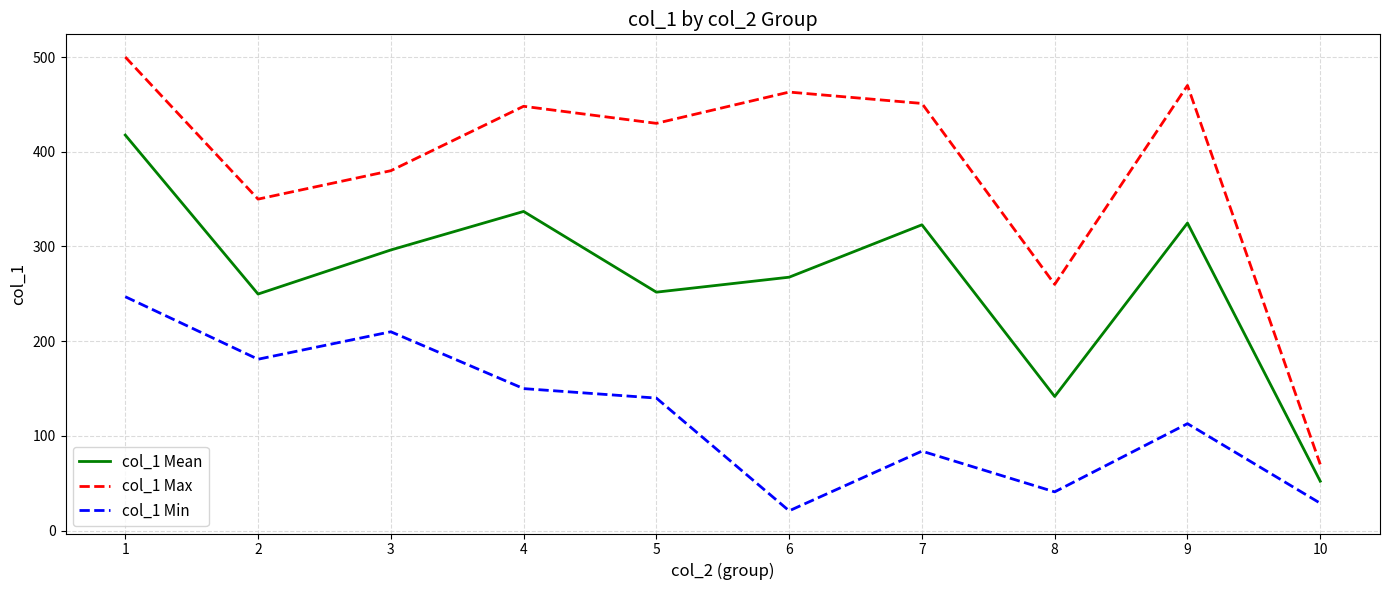

What value does the col_1 Max series have at 2?

350.0